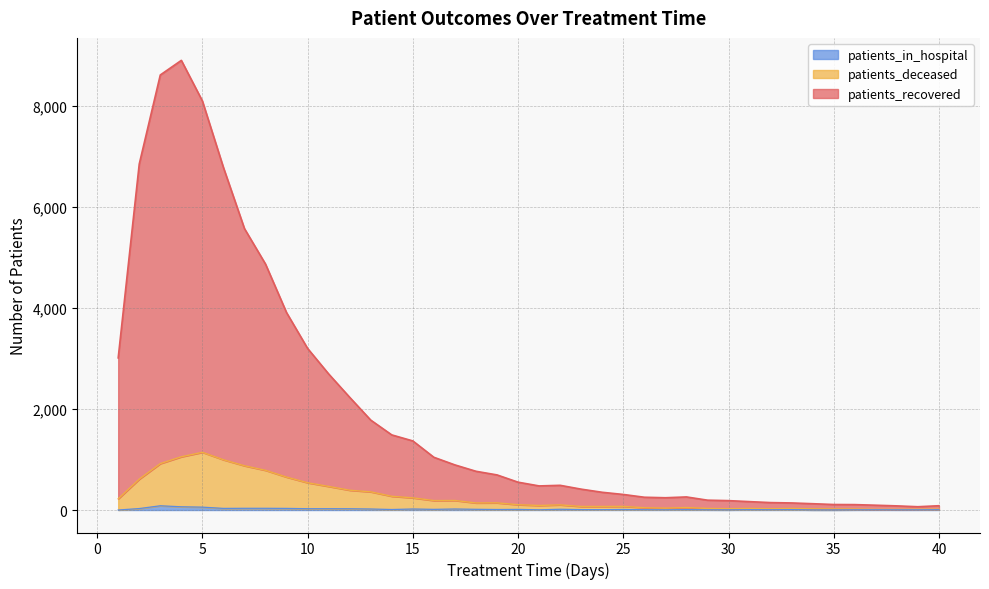

At 36, list the series in order from smallest to largest.

patients_in_hospital, patients_deceased, patients_recovered